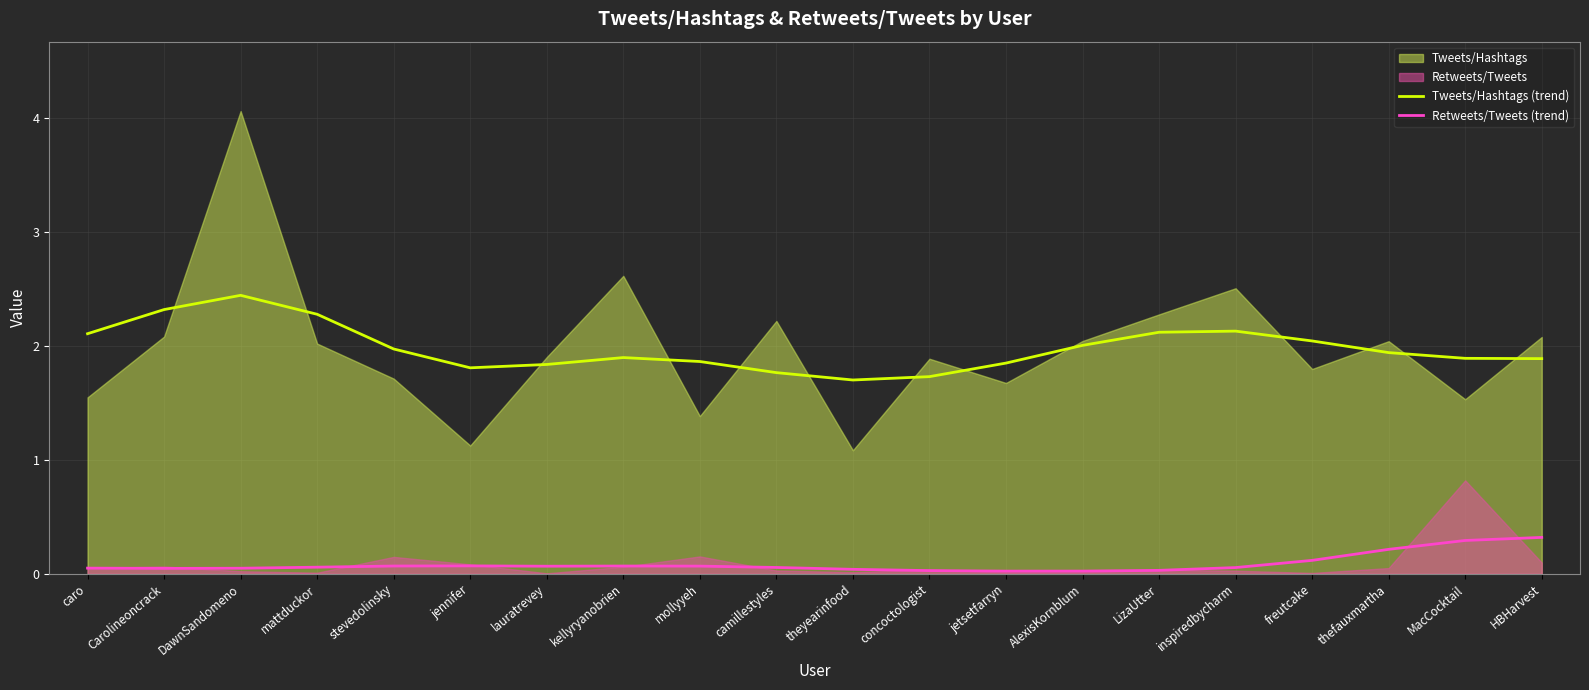

True or false: Retweets/Tweets (trend) and Tweets/Hashtags (trend) cross at least once.

False